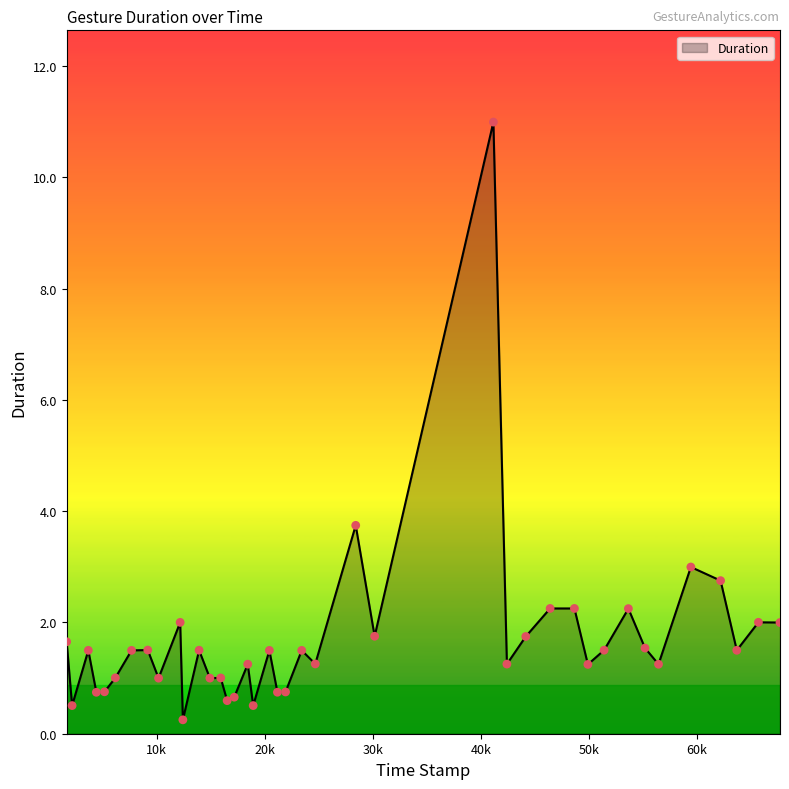

What is the difference between the maximum and minimum values?

10.7